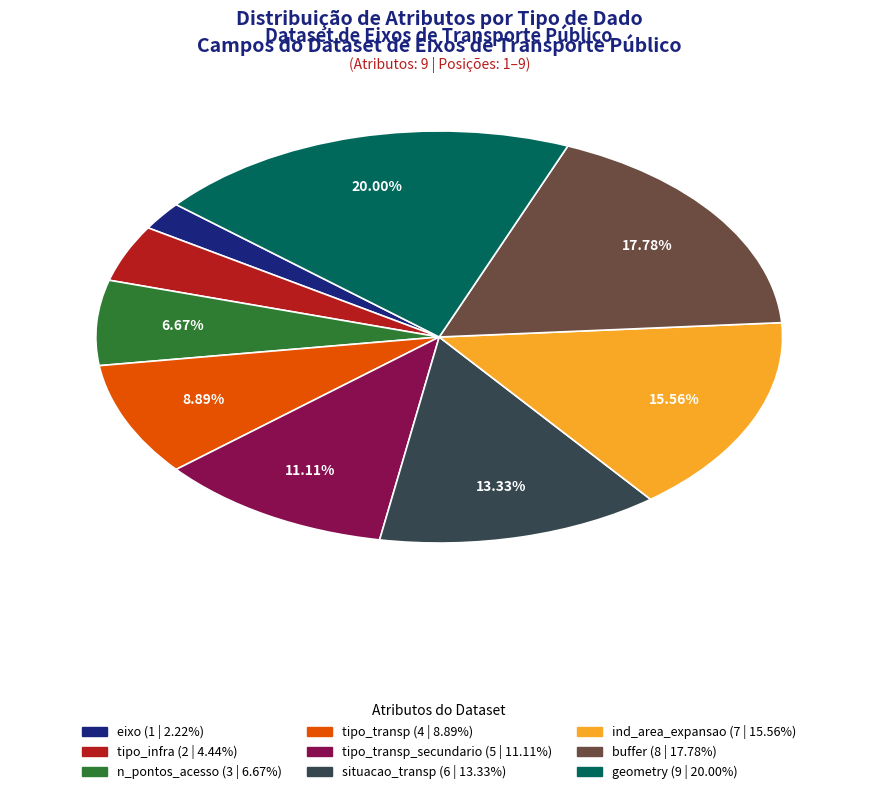

Is there any slice that represents more than half of the pie?

No